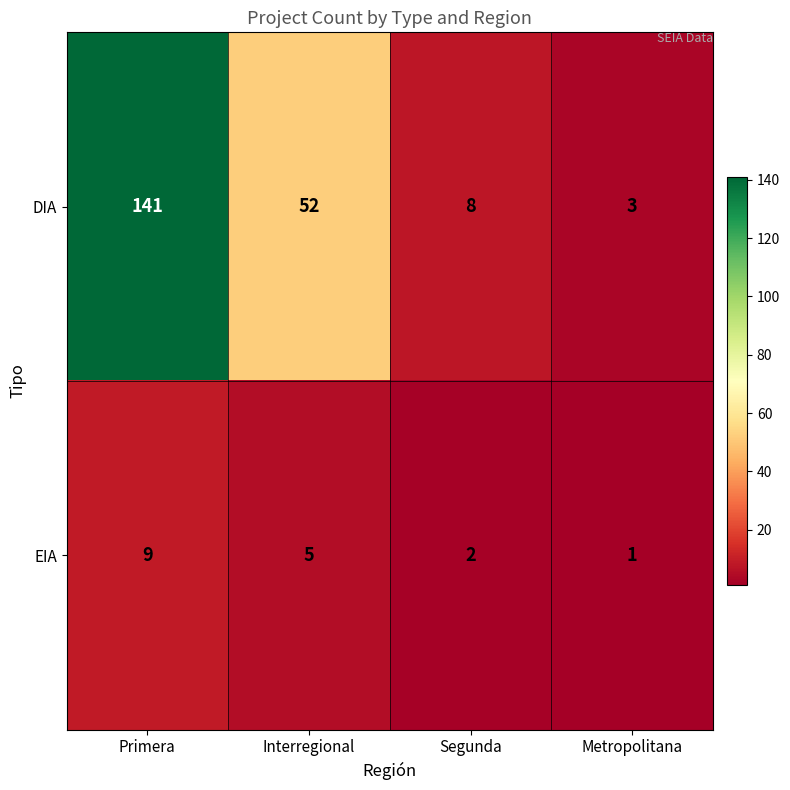

What is the spread (max minus min) of values at Primera?

132